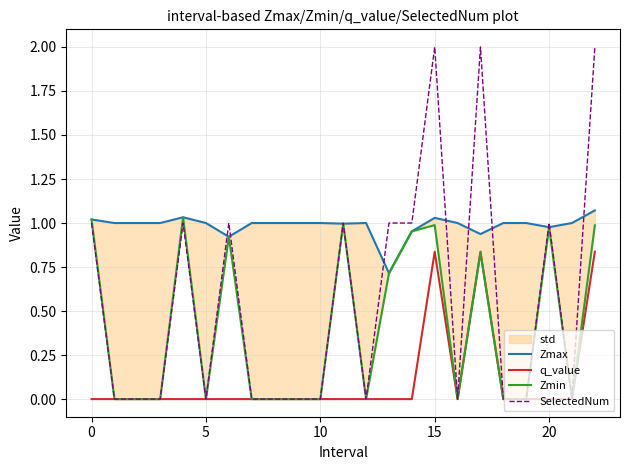

Rank the series at 9 from lowest to highest value.

q_value, Zmin, SelectedNum, Zmax